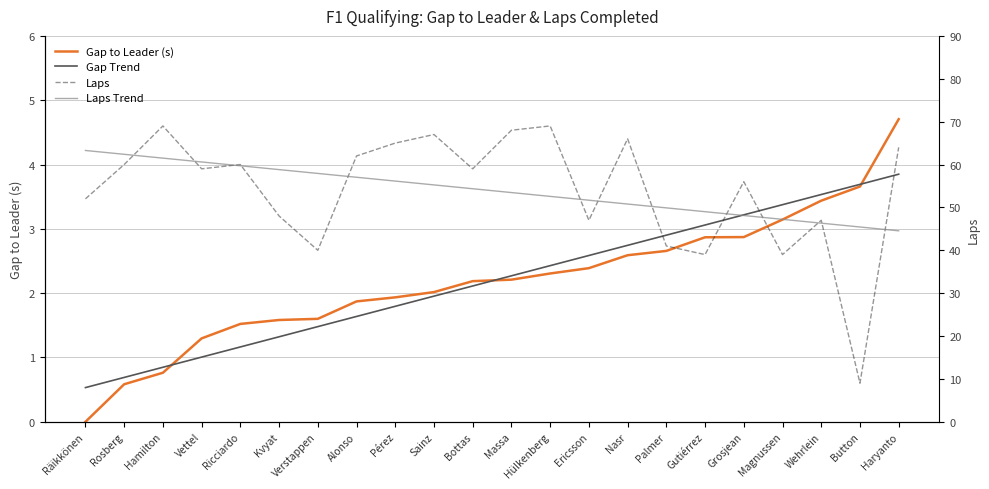

Which series changed the most between Kvyat and Massa?

Laps